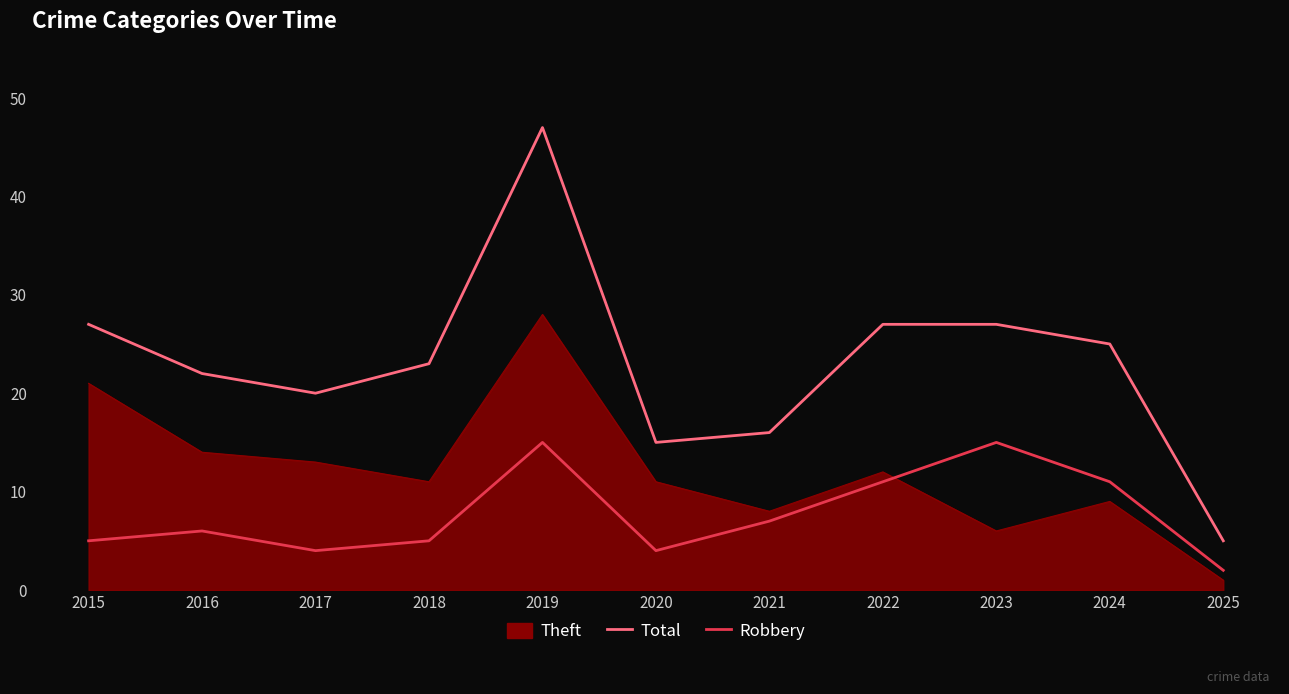

What is the sum of the Total values at 2019 and 2016?

69